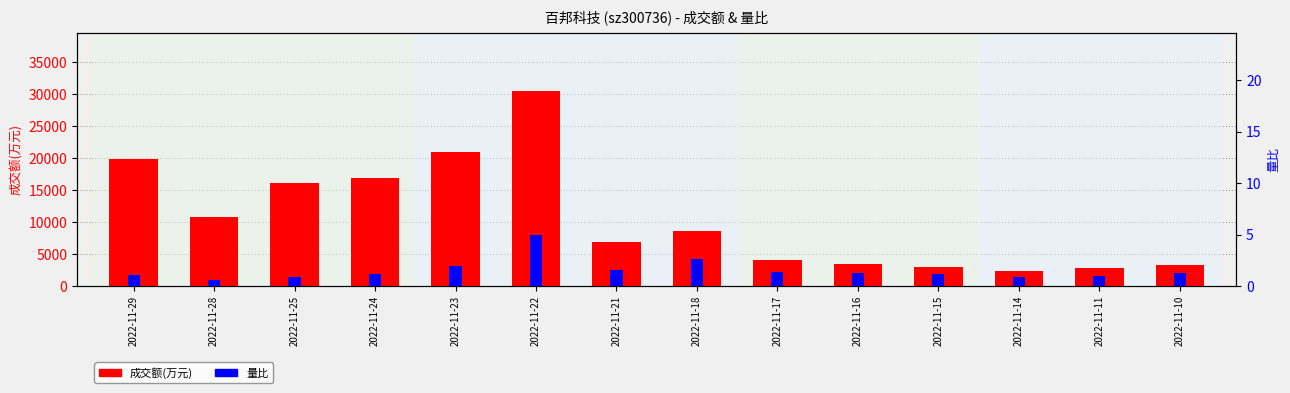

Count the number of categories in the chart.

14